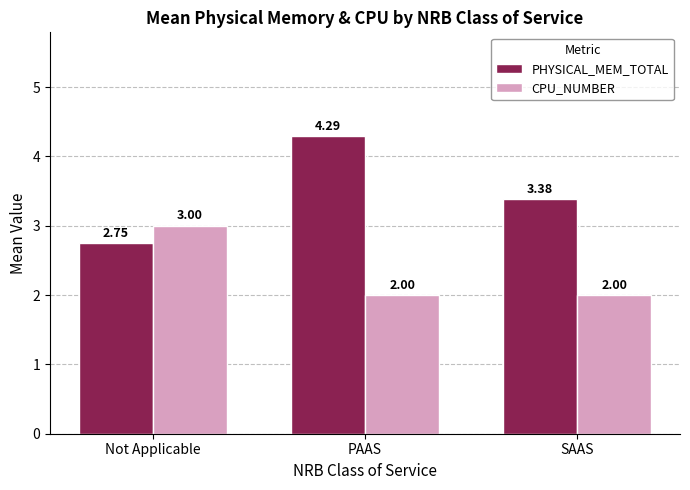

What is the spread (max minus min) of values at SAAS?

1.4